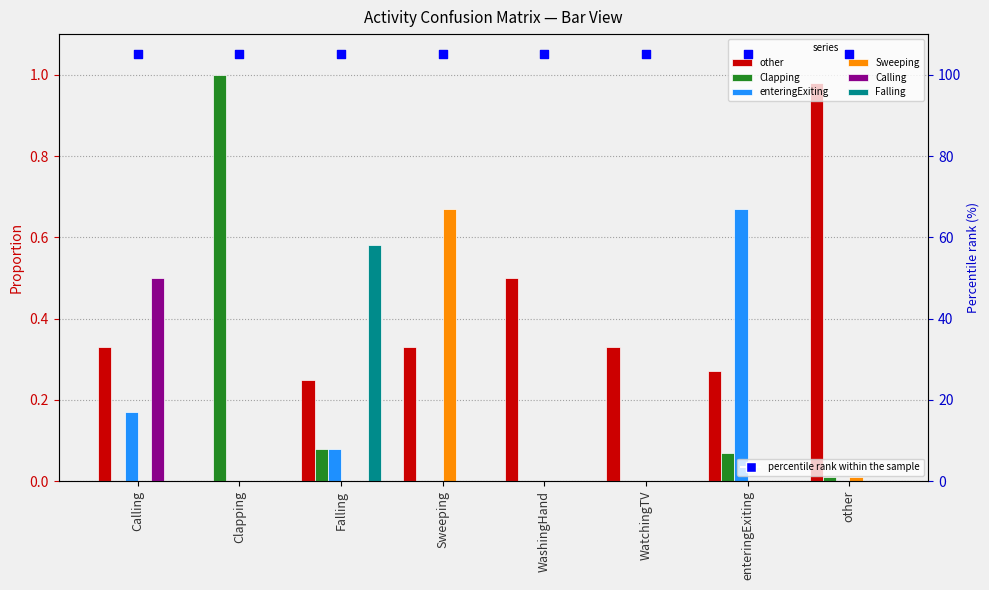

Which series has the widest spread of Y values?

Clapping